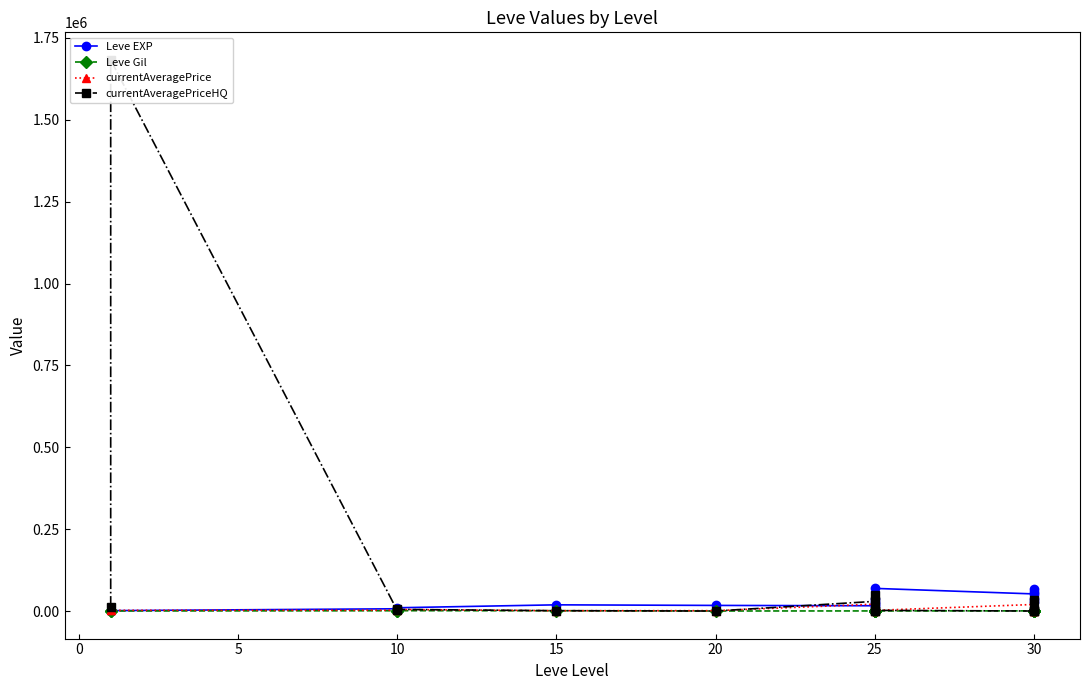

How many interior local valleys does the currentAveragePriceHQ series have?

5